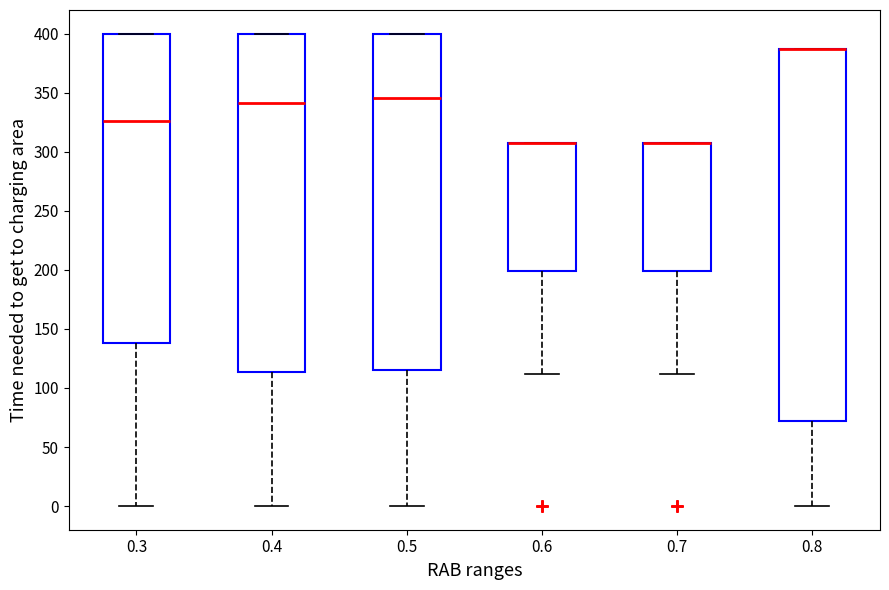

Comparing the boxes themselves (not the whiskers), which one is the tallest?

0.8